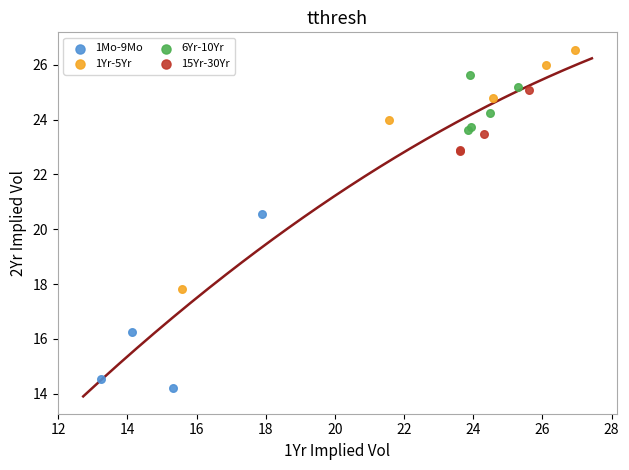

Which series reaches the maximum Y coordinate?

1Yr-5Yr